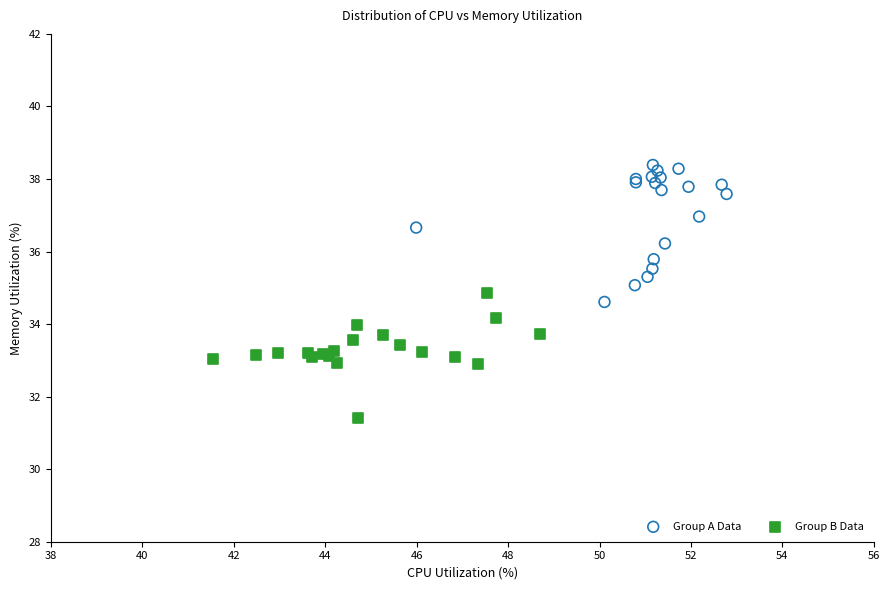

Which series reaches the maximum Y coordinate?

Group A Data